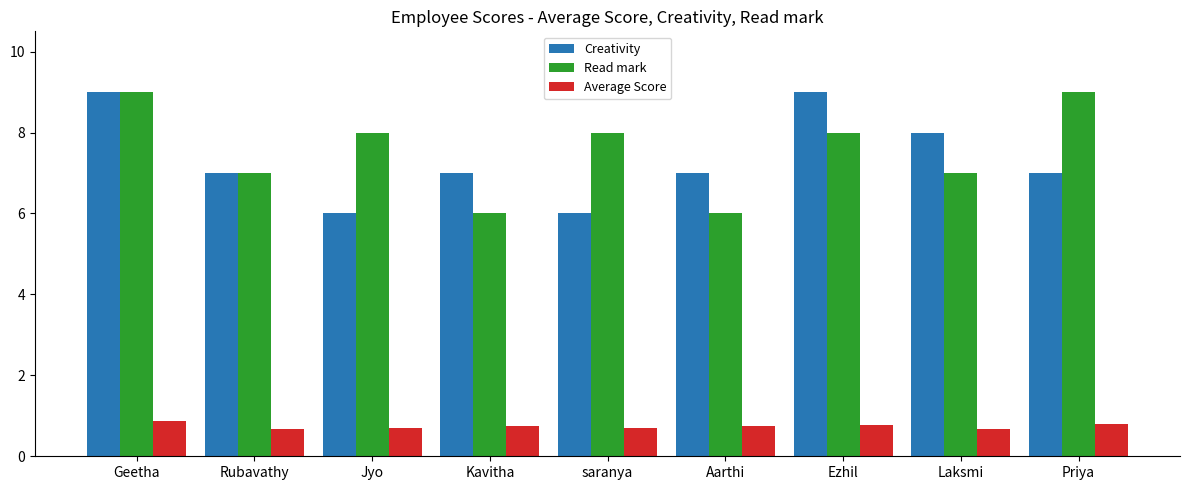

What are all the series names shown in the legend?

Creativity, Read mark, Average Score